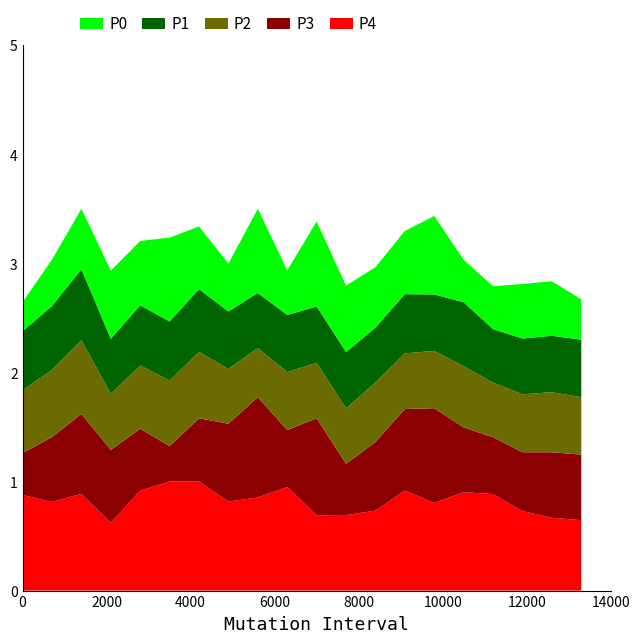

Reading left to right, extract all data points from this chart.

P4: 0.9	0.8	0.9	0.6	0.9	1.0	1.0	0.8	0.9	0.9	0.7	0.7	0.7	0.9	0.8	0.9	0.9	0.7	0.7	0.6
P3: 0.4	0.6	0.7	0.7	0.6	0.3	0.6	0.7	0.9	0.5	0.9	0.5	0.6	0.7	0.9	0.6	0.5	0.5	0.6	0.6
P2: 0.6	0.6	0.7	0.5	0.6	0.6	0.6	0.5	0.5	0.5	0.5	0.5	0.5	0.5	0.5	0.6	0.5	0.5	0.6	0.5
P1: 0.5	0.6	0.7	0.5	0.6	0.5	0.6	0.5	0.5	0.5	0.5	0.5	0.5	0.5	0.5	0.6	0.5	0.5	0.5	0.5
P0: 0.3	0.4	0.6	0.6	0.6	0.8	0.6	0.4	0.8	0.4	0.8	0.6	0.6	0.6	0.7	0.4	0.4	0.5	0.5	0.4